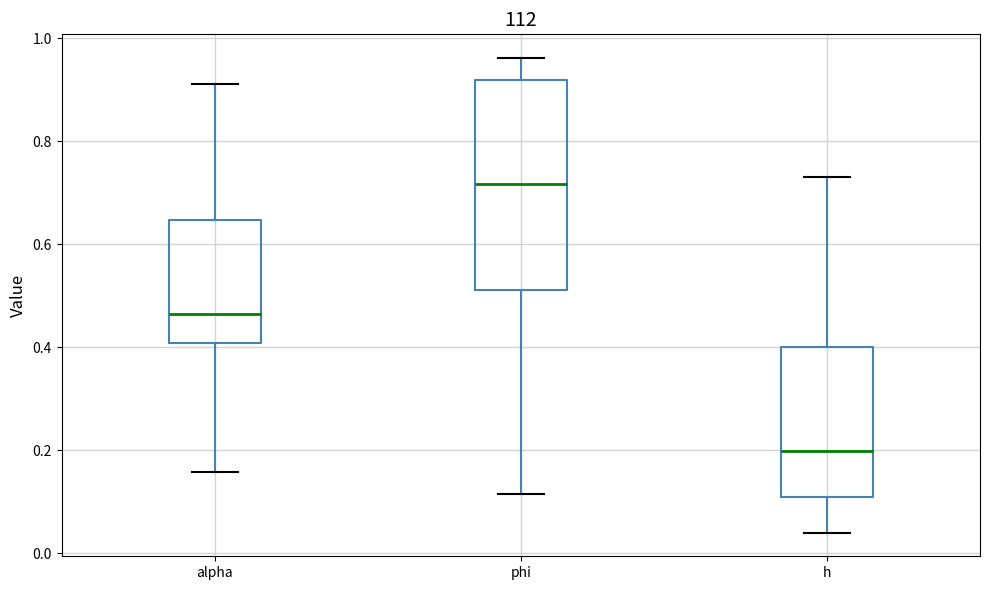

Comparing the boxes themselves (not the whiskers), which one is the tallest?

phi